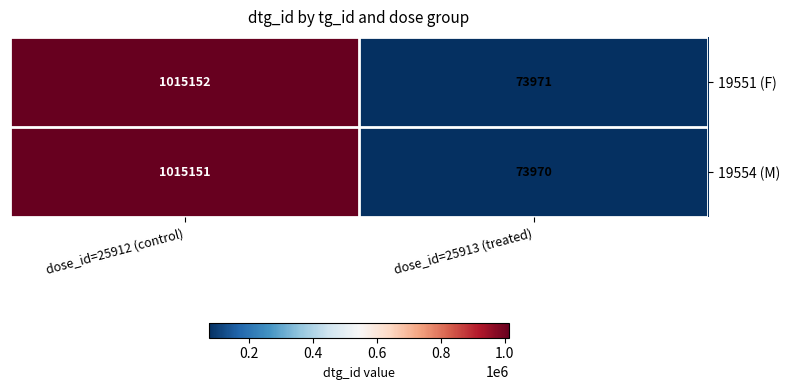

Which category has the highest value across all series?

dose_id=25912 (control)